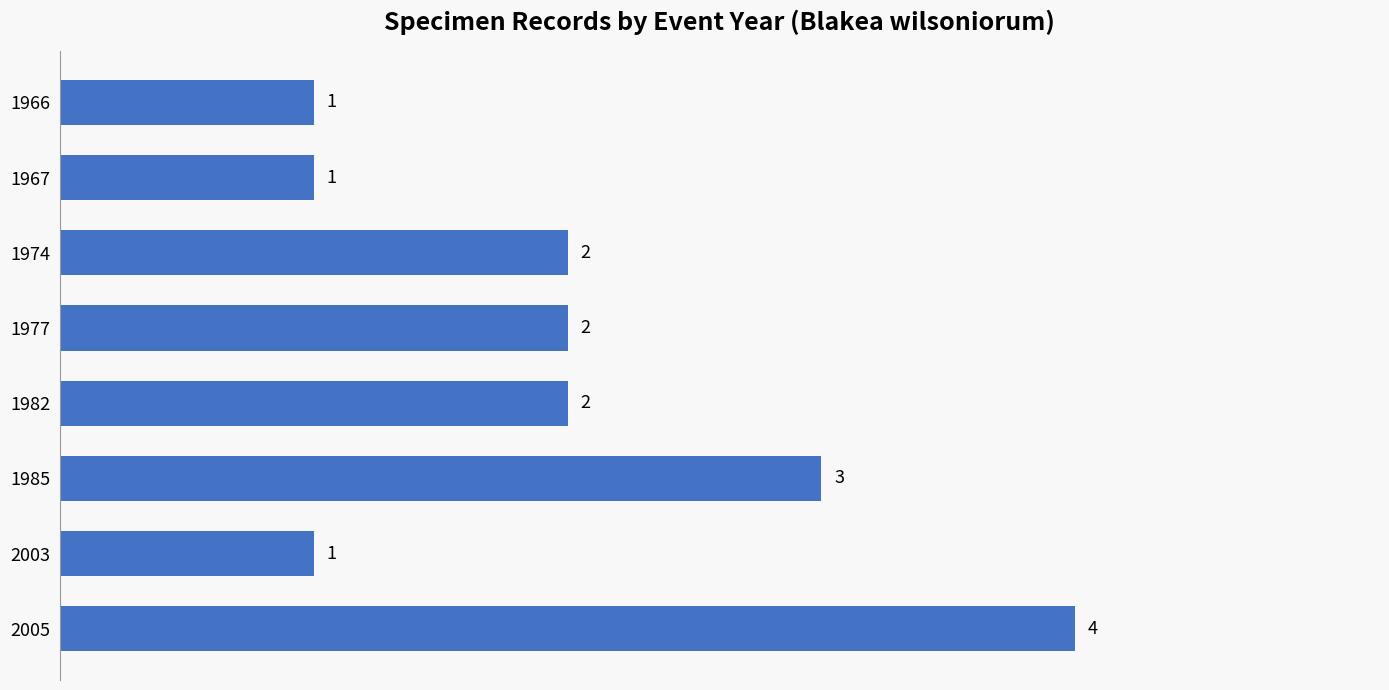

What is the greatest value displayed?

4